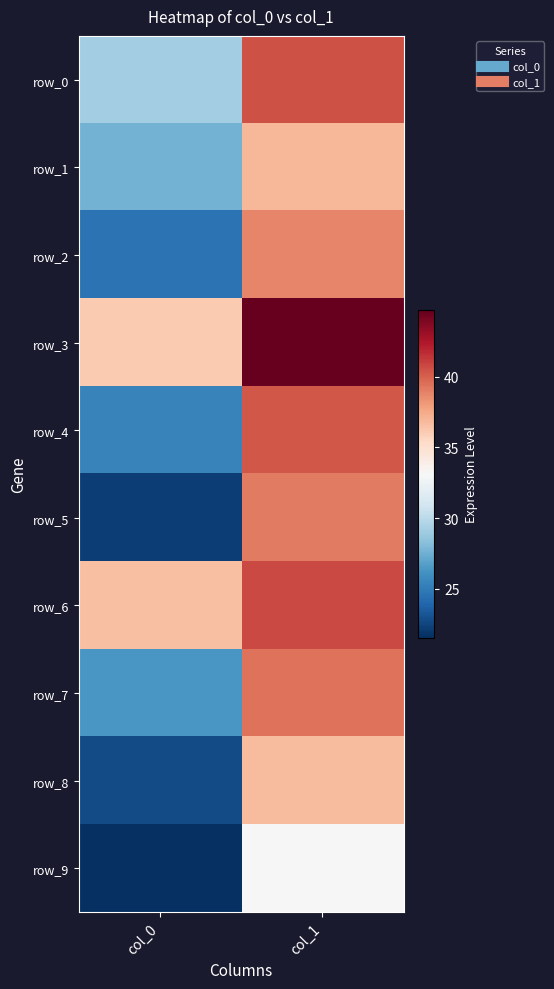

The value of row_7 at col_0 is 26.4. True or false?

True